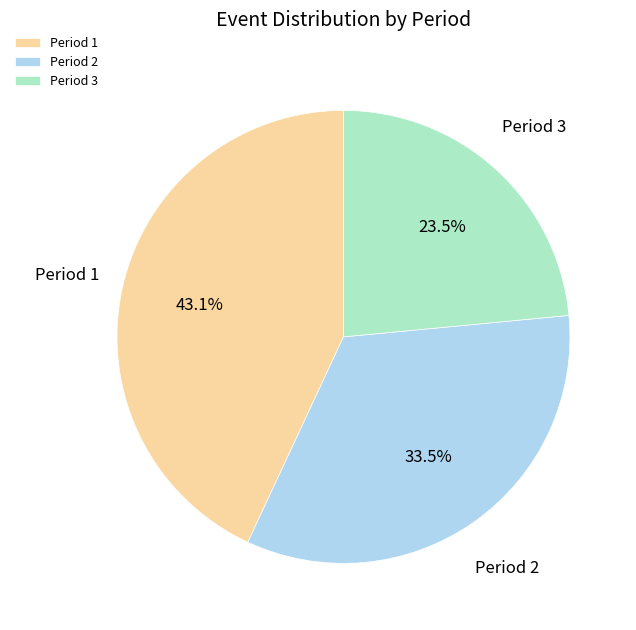

To the nearest percent, what is the average slice percentage?

33%